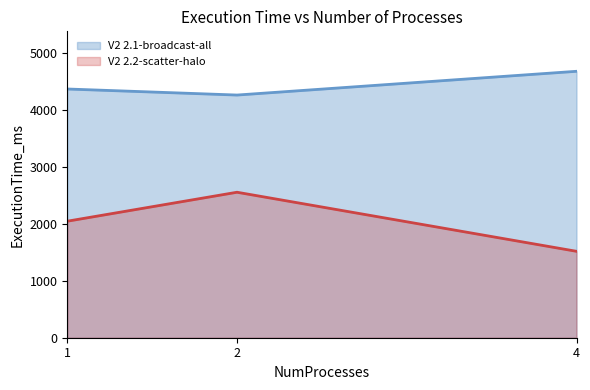

Between 1 and 2, which series saw the biggest shift?

V2 2.2-scatter-halo